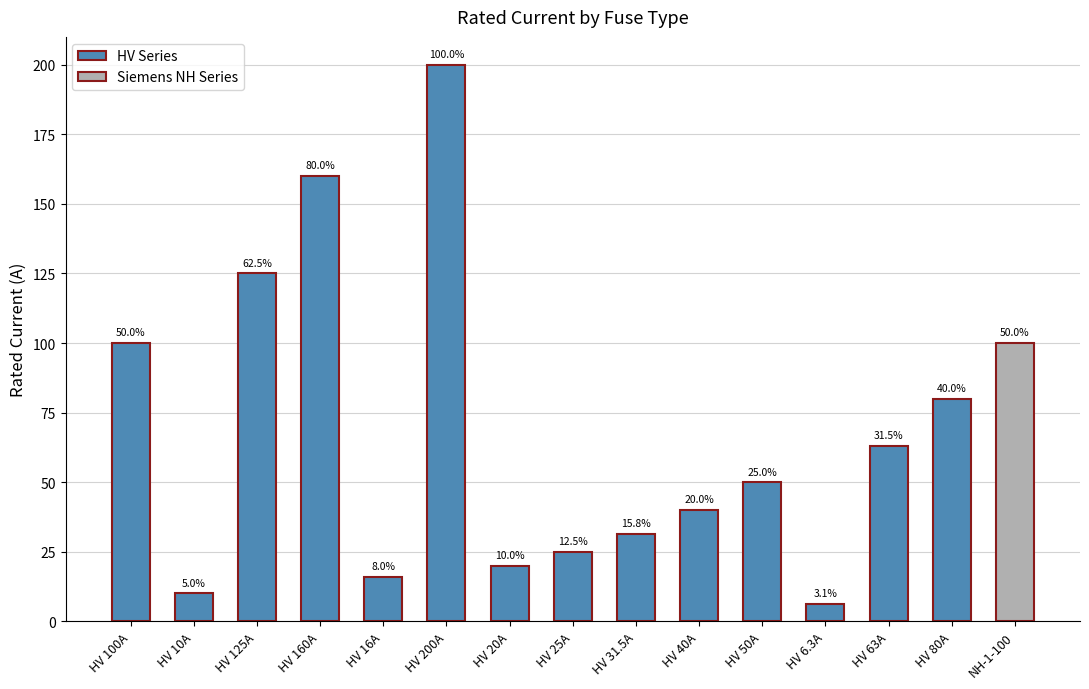

What is the sum of the values at HV 160A and HV 125A?

285.0